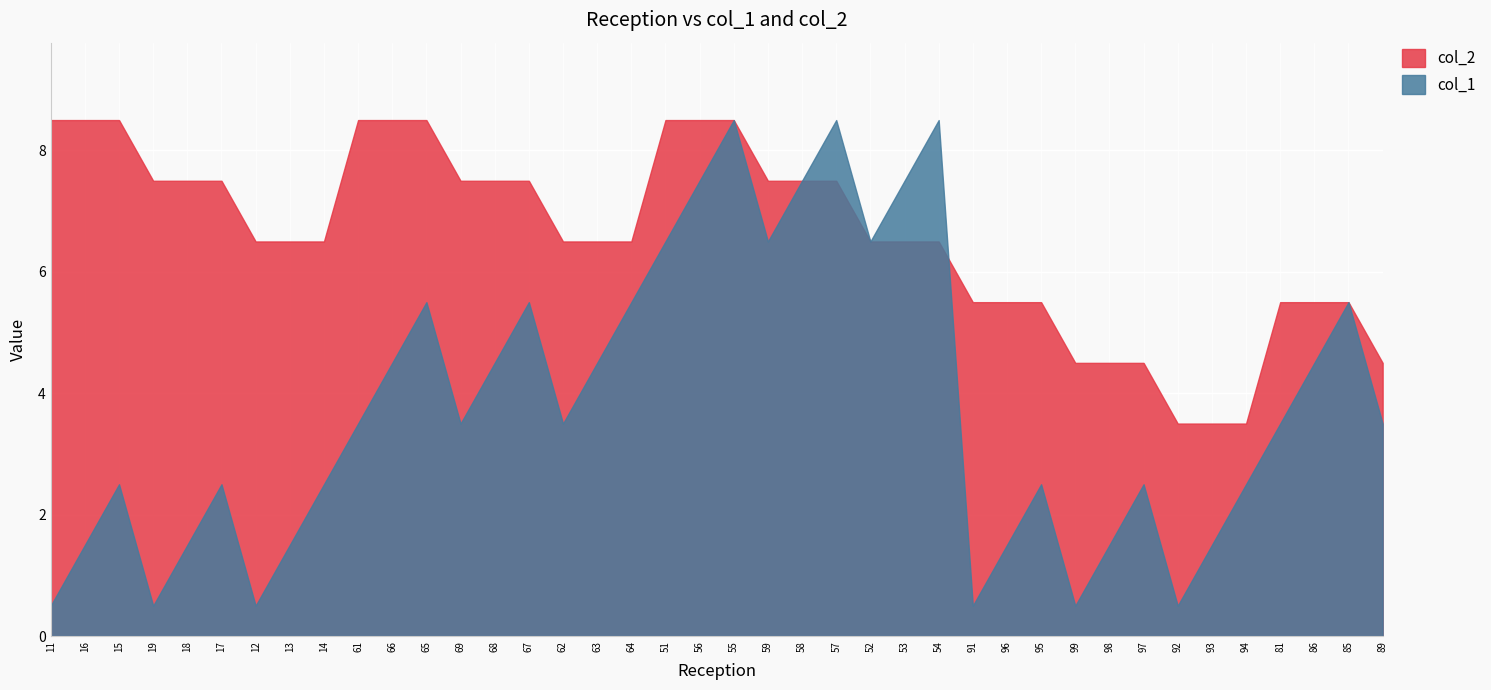

How many intersections are there between col_2 and col_1?

1